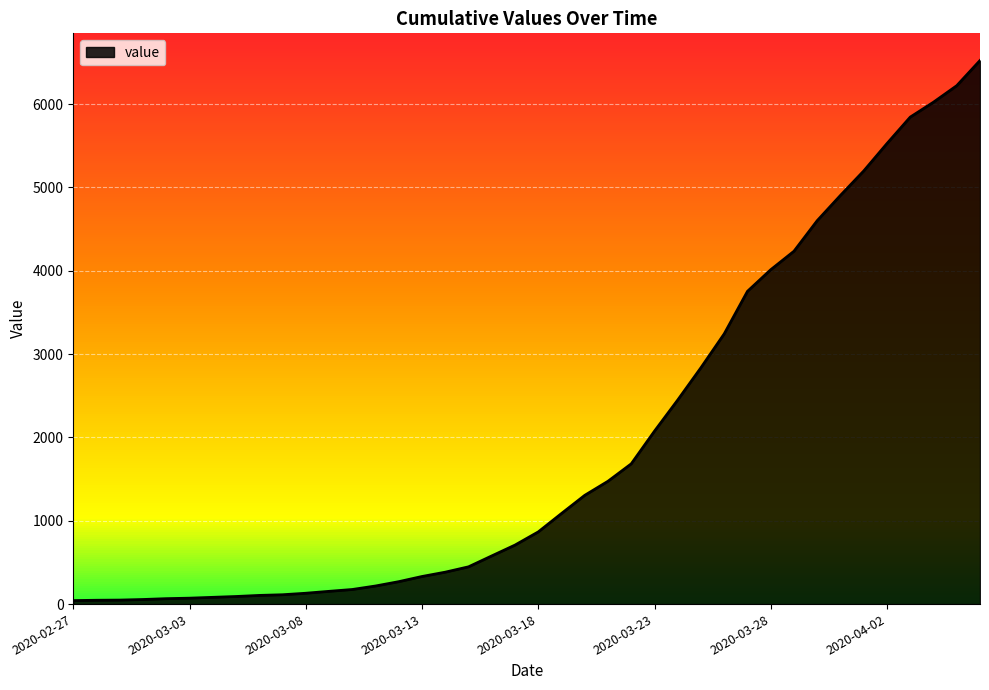

What is the difference between the maximum and minimum values?

6480